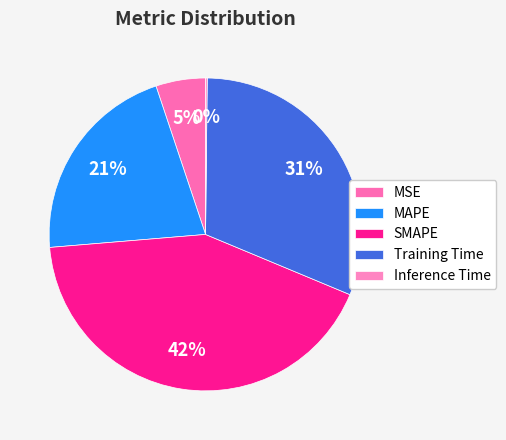

Does any single category account for the majority?

No